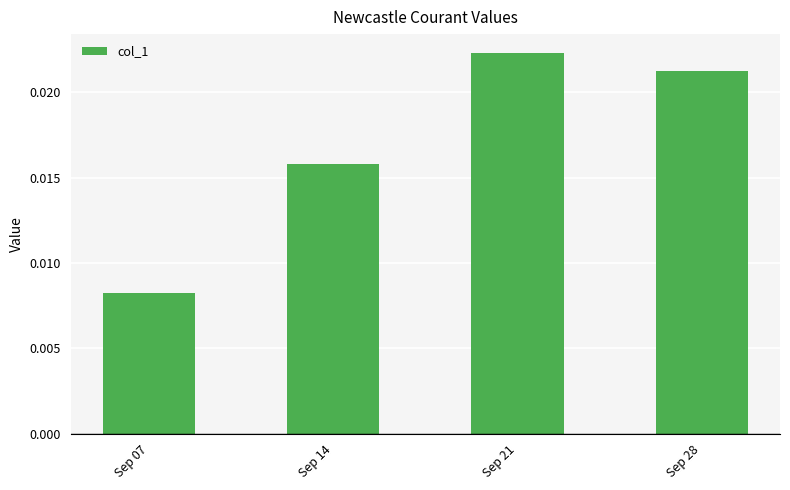

Which has a higher value, Sep 21 or Sep 14?

Sep 21